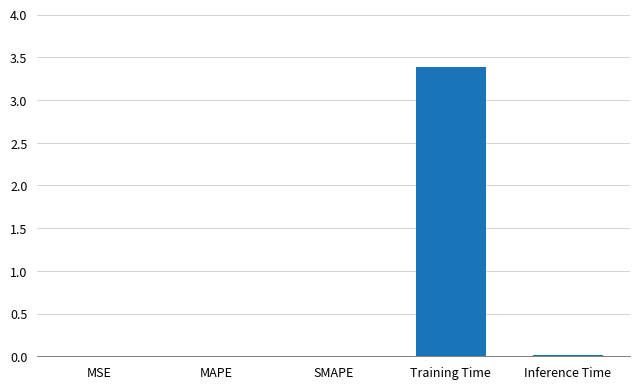

The chart shows a value of 3.4 at Training Time. True or false?

True